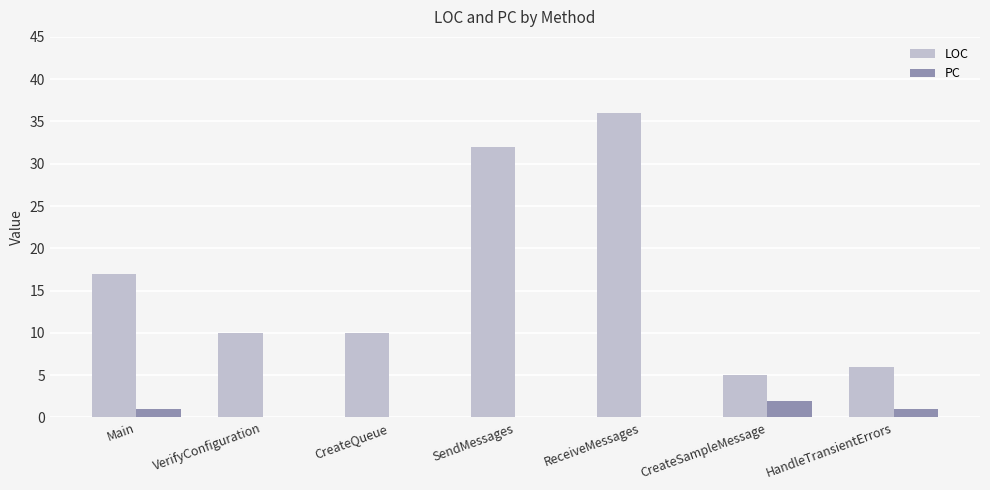

Reading right to left, what are all the values shown in this chart?

LOC: 6	5	36	32	10	10	17
PC: 1	2	0	0	0	0	1